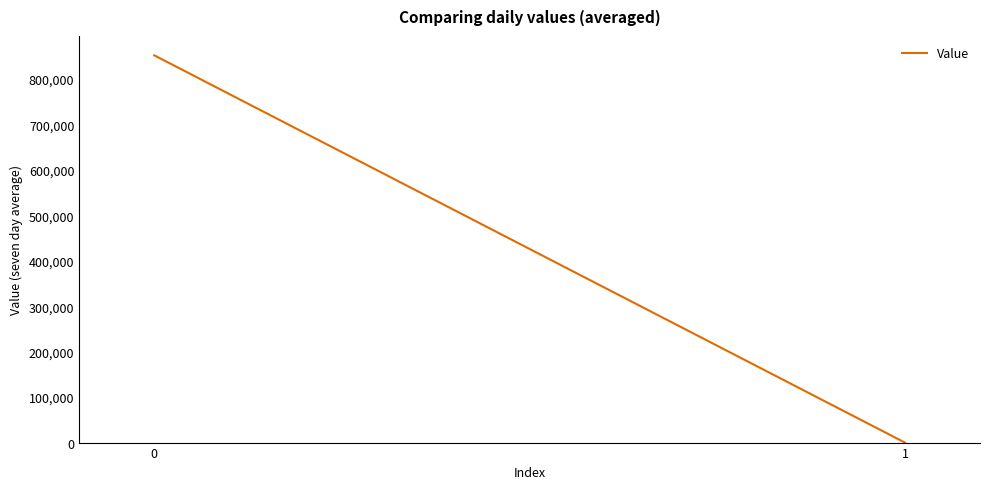

How many lines are shown in the chart?

1